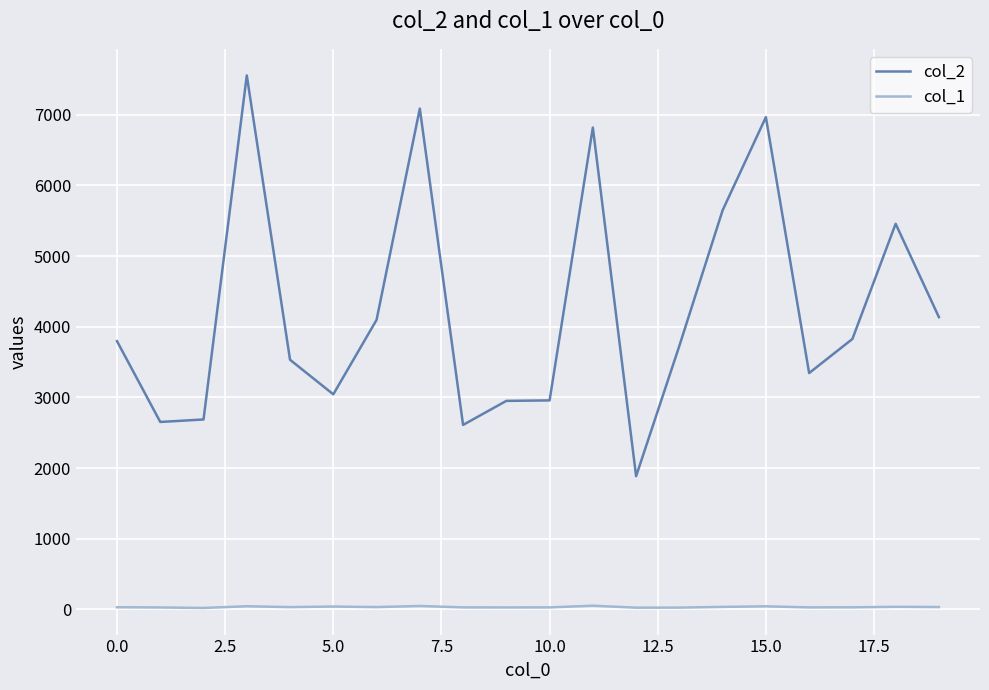

Which series has the widest spread of values?

col_2